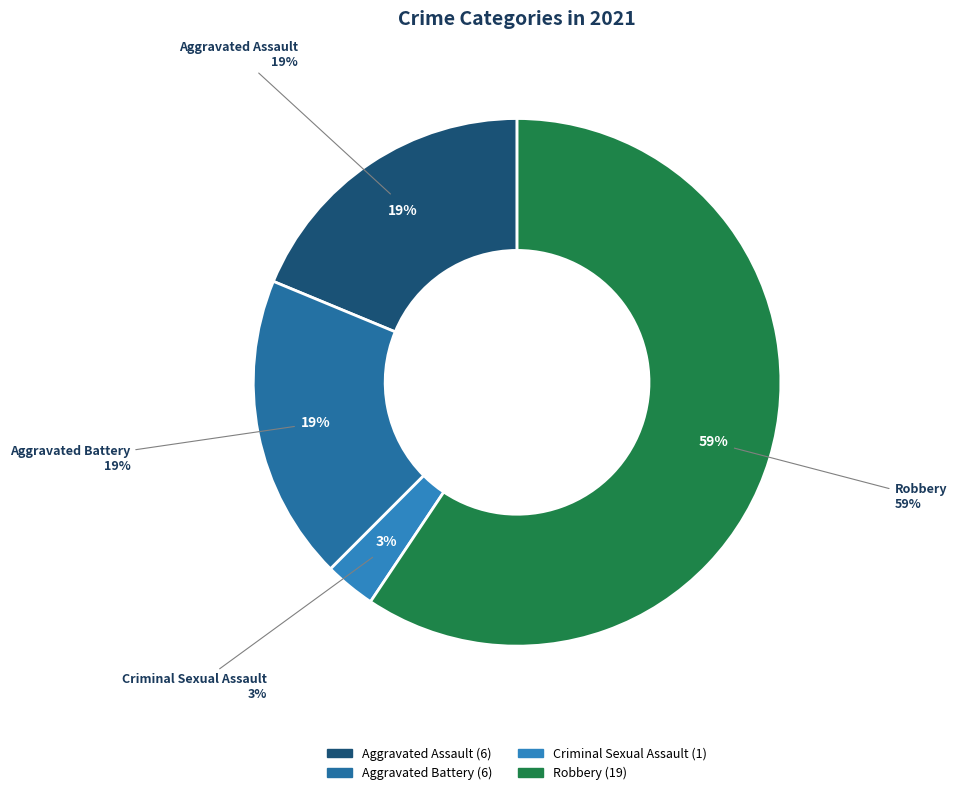

Do Robbery and Aggravated Assault together represent more than half of the pie?

Yes